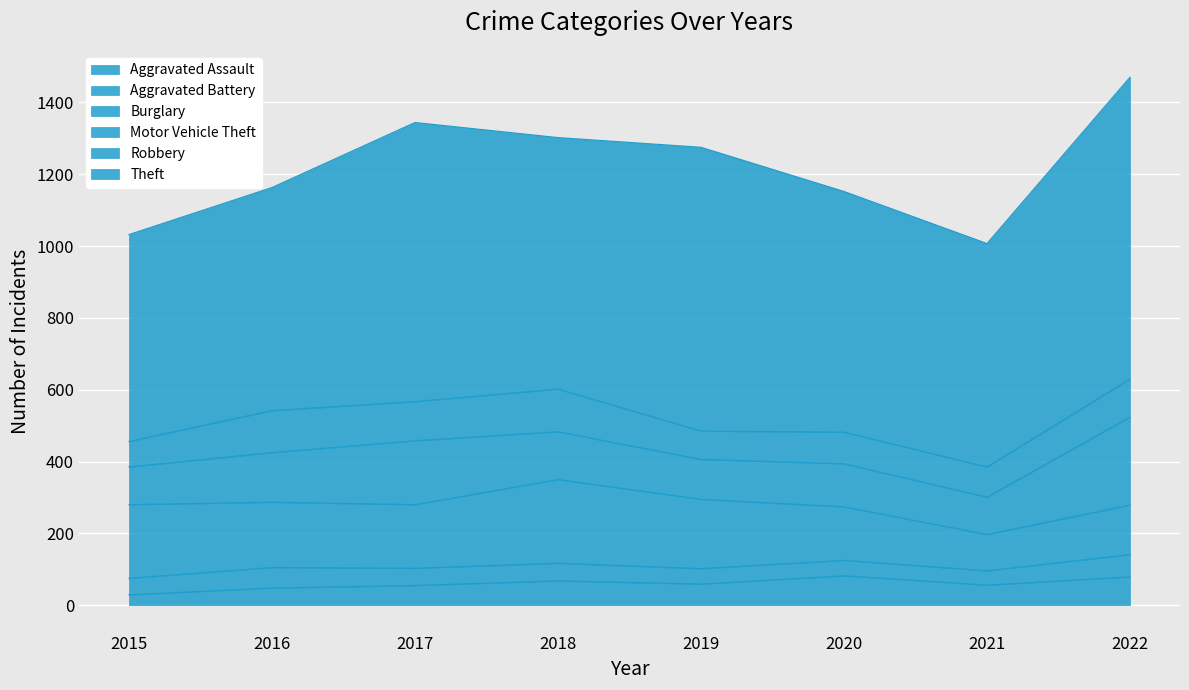

Where is the first local maximum for Theft?

2017